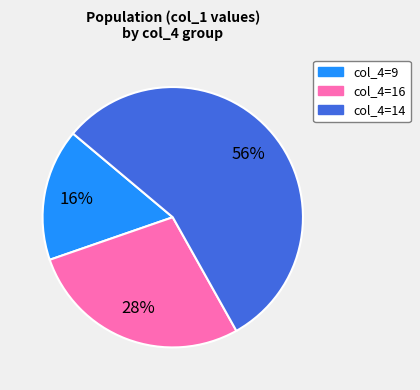

Is it true that col_4=14 is 42% of the pie?

False